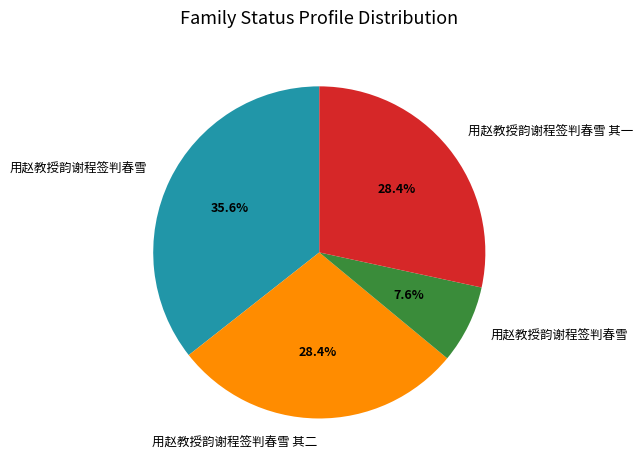

How many slices are in this pie chart?

4